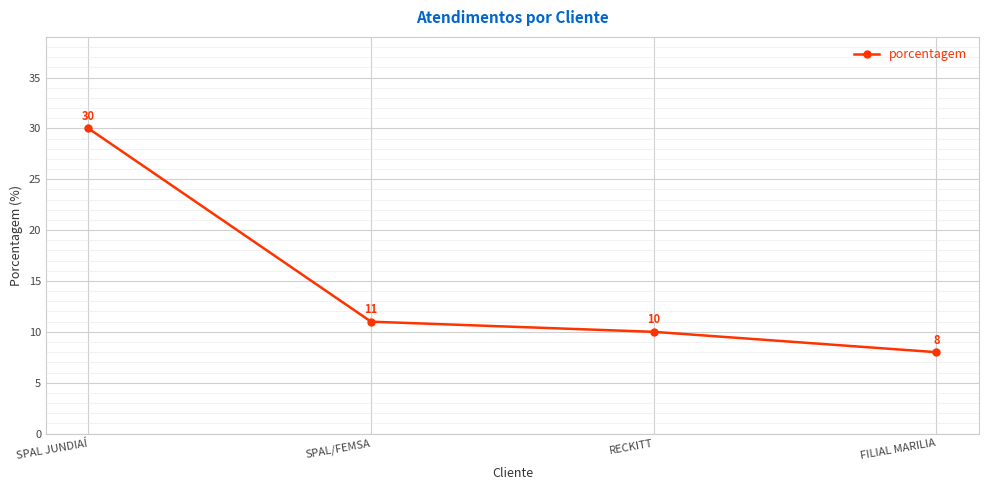

Read the value at SPAL/FEMSA.

11